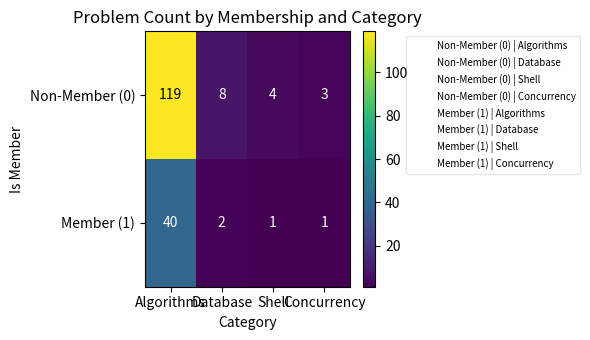

List the series in order of their overall mean, highest first.

Non-Member (0), Member (1)